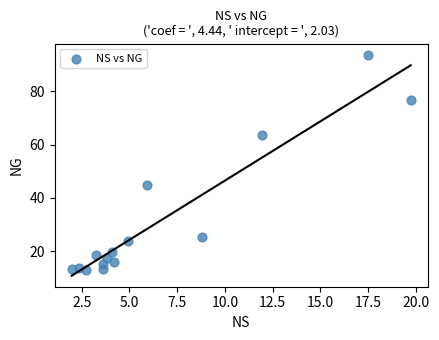

What Y value in the scatter plot is closest to 53?

44.8